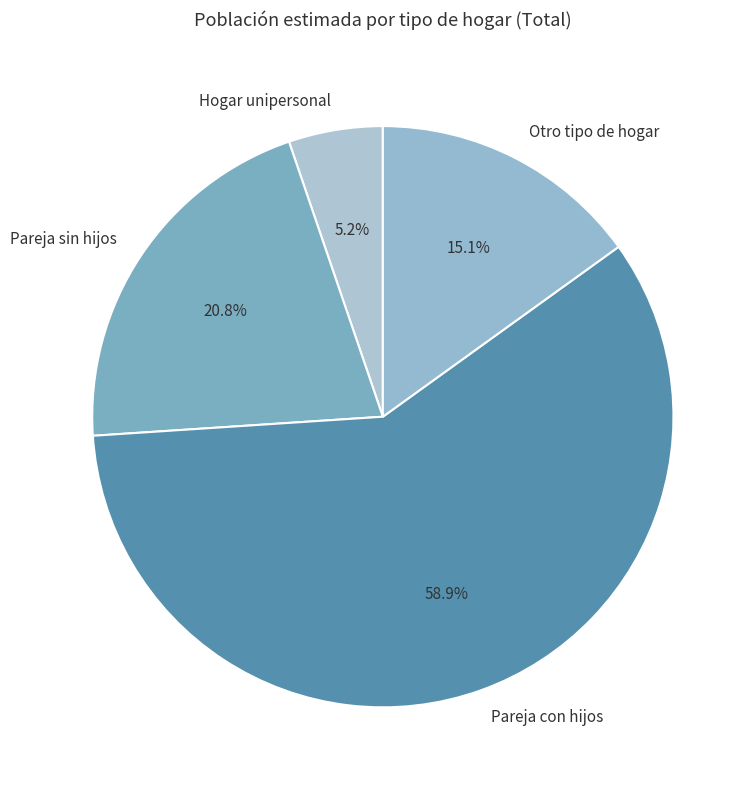

Does any single category account for the majority?

Yes